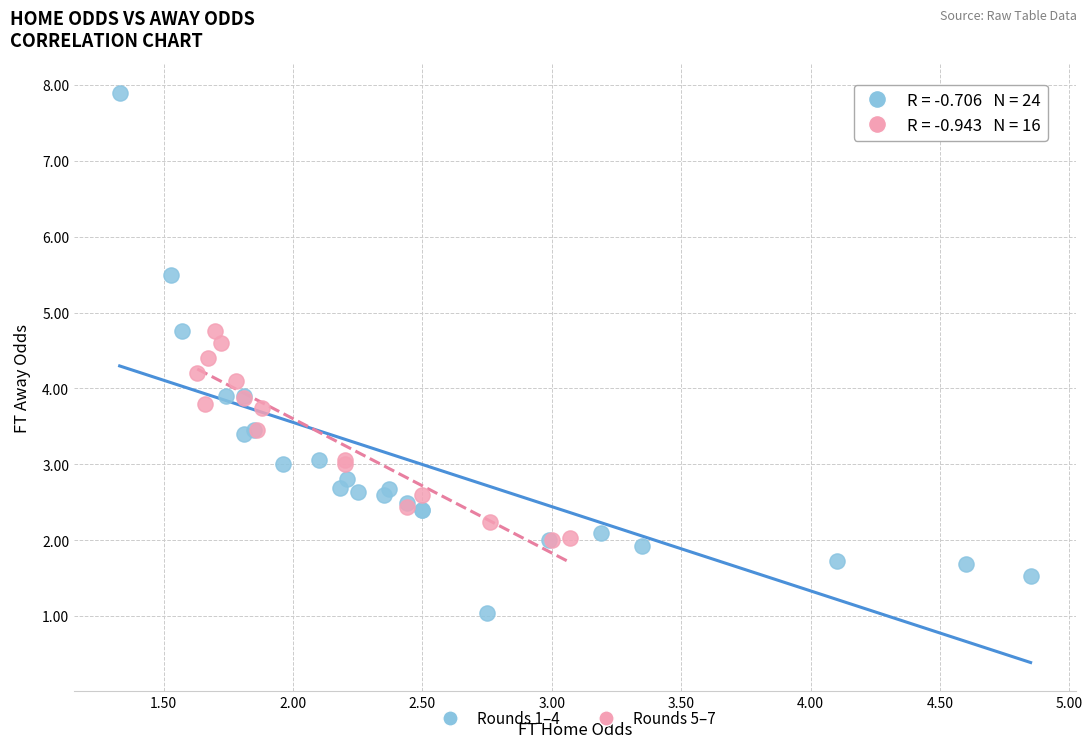

Which series reaches the minimum Y coordinate?

Rounds 1–4